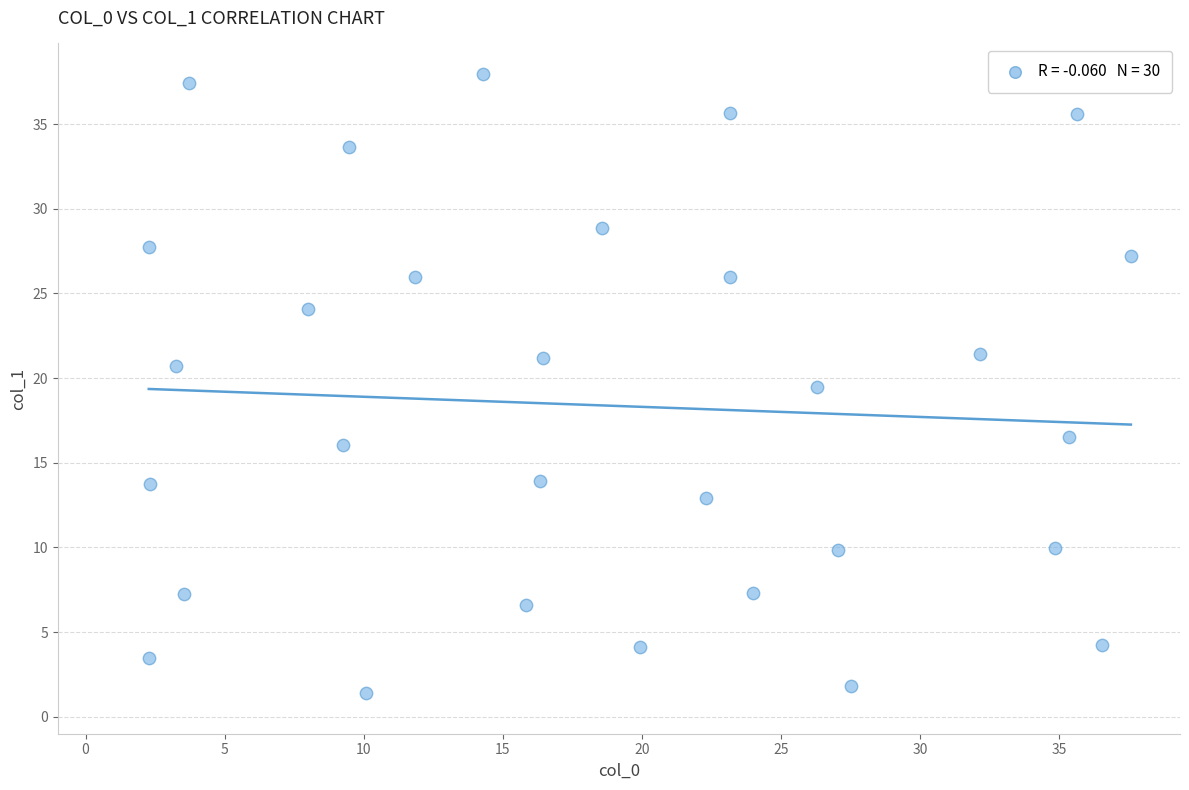

What is the range of Y values (max minus min)?

36.5